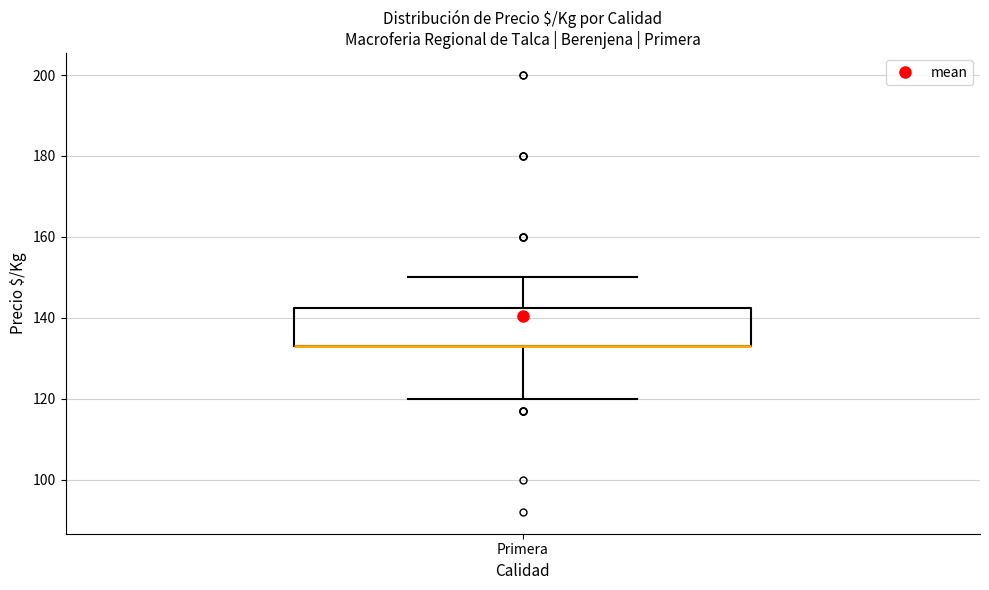

Transcribe this box plot: give where the median line is, the range the box spans, and where the two whiskers end, as read against the y-axis. The values are not printed on the chart, so give them approximately, as read against the axis.

median 134 (drawn on the box's lower edge), box 134 to 142, whiskers 120 to 150